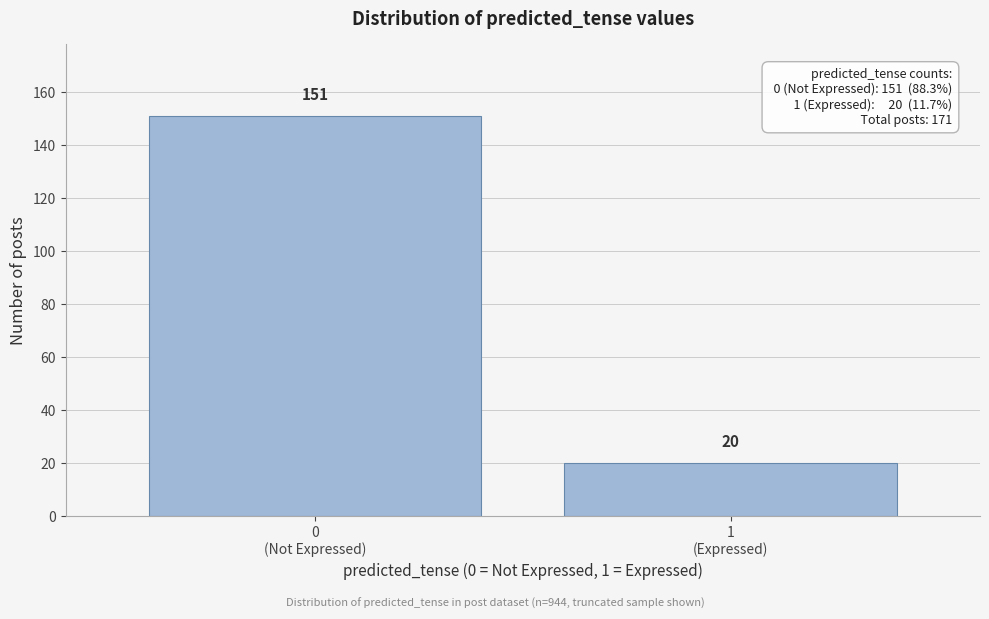

Reading left to right, what are all the values shown in this chart?

151	20